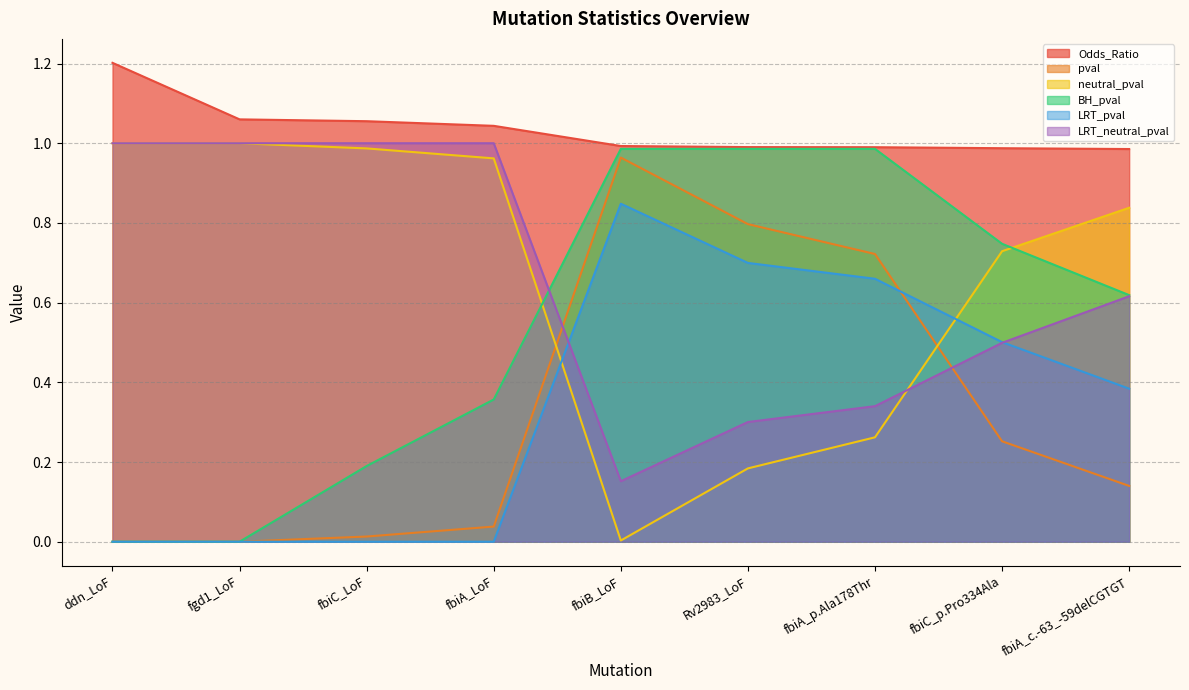

Is it true that pval equals 1.4 at Rv2983_LoF?

False